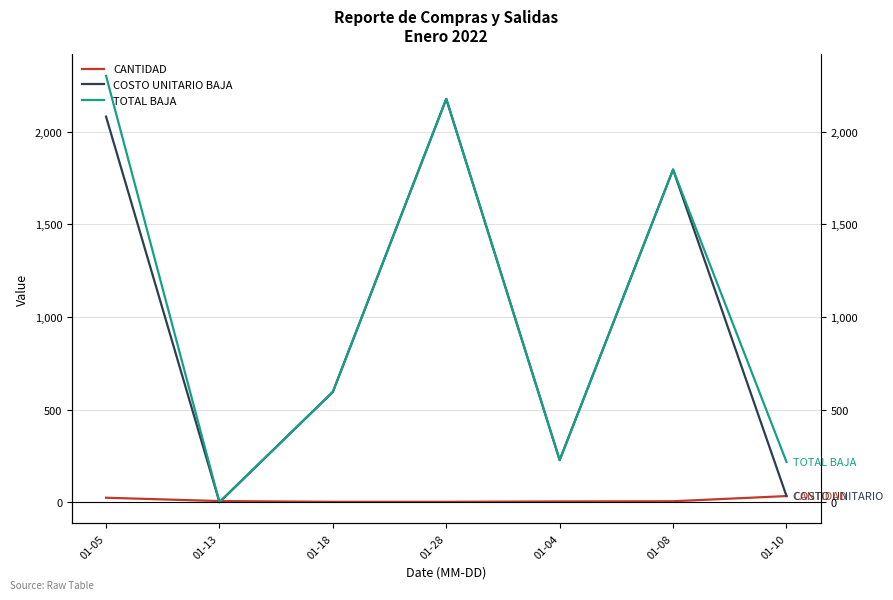

What is the label of the 7th point from the right?

01-05